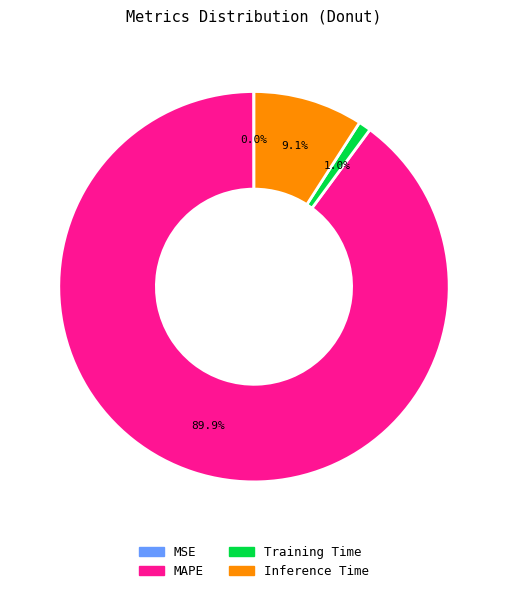

What is the majority slice?

MAPE